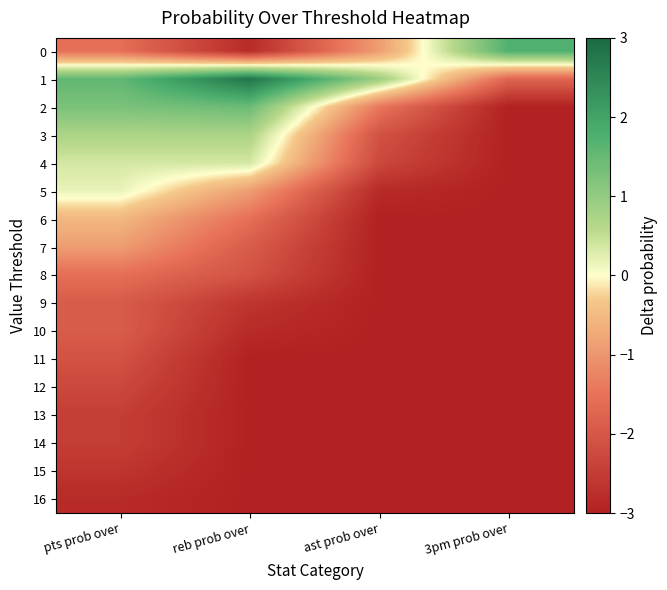

Reading right to left, what are all the values shown in this chart?

0: 3pm prob over=1.7	ast prob over=-0.9	reb prob over=-2.8	pts prob over=-1.6
1: 3pm prob over=-1.7	ast prob over=0.9	reb prob over=2.8	pts prob over=1.6
2: 3pm prob over=-3.0	ast prob over=-1.4	reb prob over=1.4	pts prob over=1.3
3: 3pm prob over=-3.0	ast prob over=-2.1	reb prob over=0.7	pts prob over=0.7
4: 3pm prob over=-3.0	ast prob over=-2.3	reb prob over=0.4	pts prob over=0.4
5: 3pm prob over=-3.0	ast prob over=-2.8	reb prob over=-0.9	pts prob over=0.2
6: 3pm prob over=-3.0	ast prob over=-3.0	reb prob over=-1.6	pts prob over=-0.5
7: 3pm prob over=-3.0	ast prob over=-3.0	reb prob over=-1.9	pts prob over=-0.9
8: 3pm prob over=-3.0	ast prob over=-3.0	reb prob over=-2.1	pts prob over=-1.6
9: 3pm prob over=-3.0	ast prob over=-3.0	reb prob over=-2.6	pts prob over=-1.9
10: 3pm prob over=-3.0	ast prob over=-3.0	reb prob over=-2.8	pts prob over=-1.9
11: 3pm prob over=-3.0	ast prob over=-3.0	reb prob over=-3.0	pts prob over=-2.1
12: 3pm prob over=-3.0	ast prob over=-3.0	reb prob over=-3.0	pts prob over=-2.3
13: 3pm prob over=-3.0	ast prob over=-3.0	reb prob over=-3.0	pts prob over=-2.5
14: 3pm prob over=-3.0	ast prob over=-3.0	reb prob over=-3.0	pts prob over=-2.5
15: 3pm prob over=-3.0	ast prob over=-3.0	reb prob over=-3.0	pts prob over=-2.6
16: 3pm prob over=-3.0	ast prob over=-3.0	reb prob over=-3.0	pts prob over=-2.8